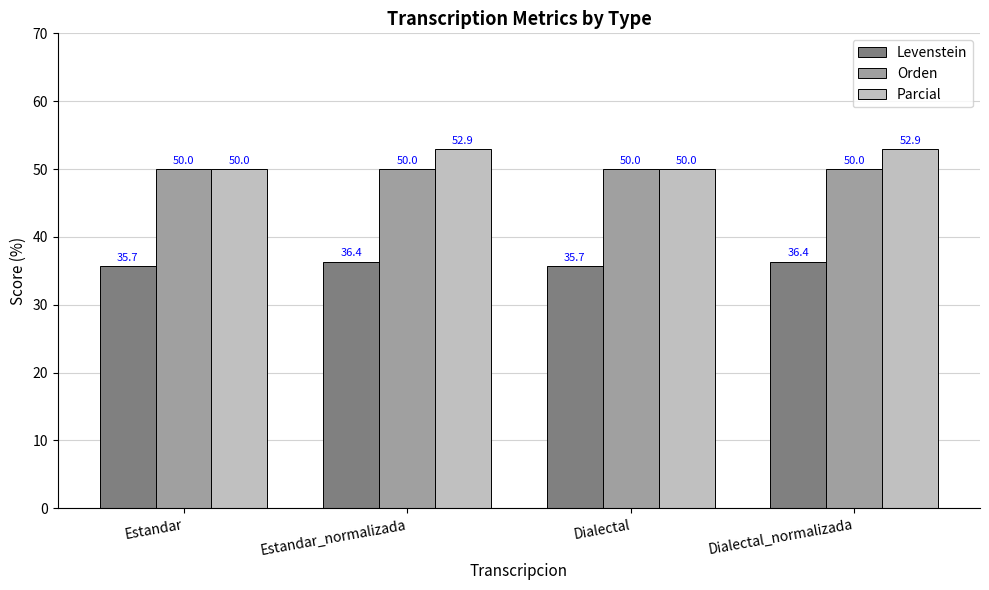

The value of Levenstein at Estandar is 35.7. True or false?

True